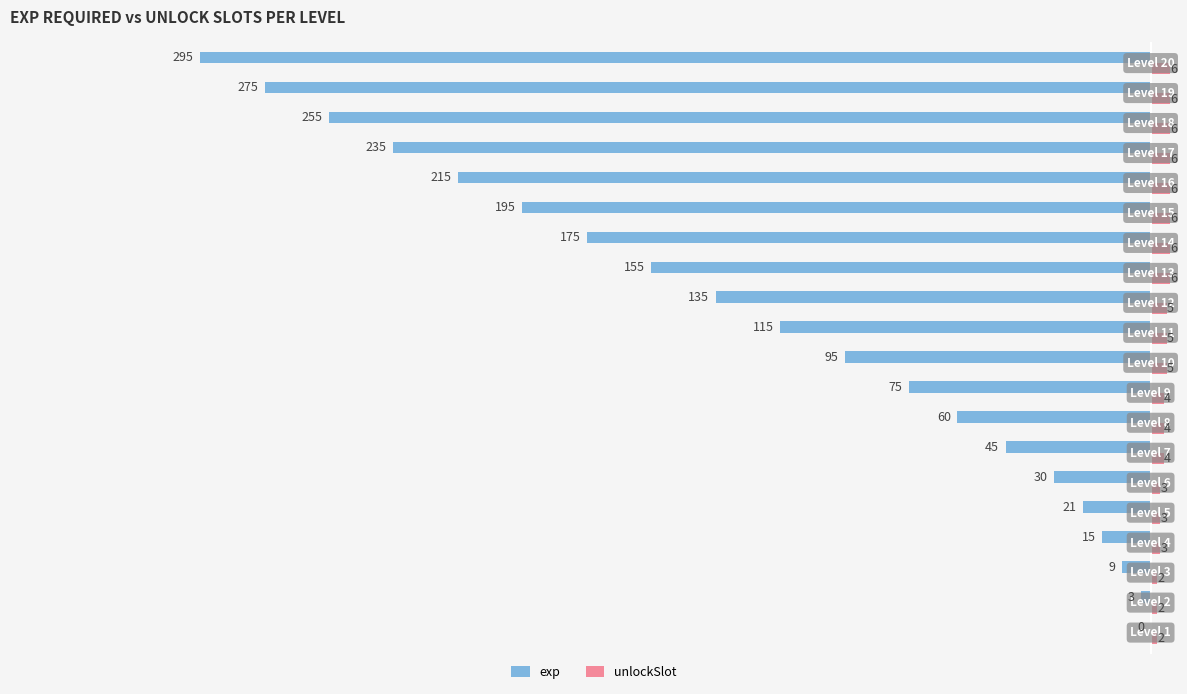

What is the sum of all unlockSlot values?

90